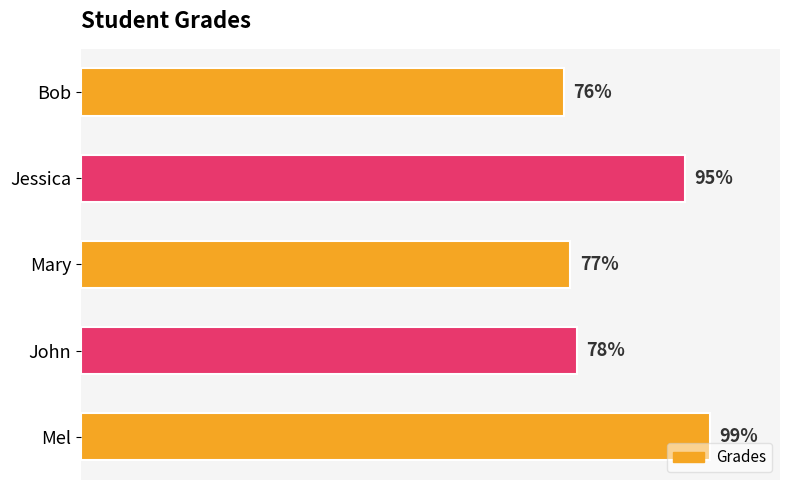

What is the label of the 4th bar from the top?

John